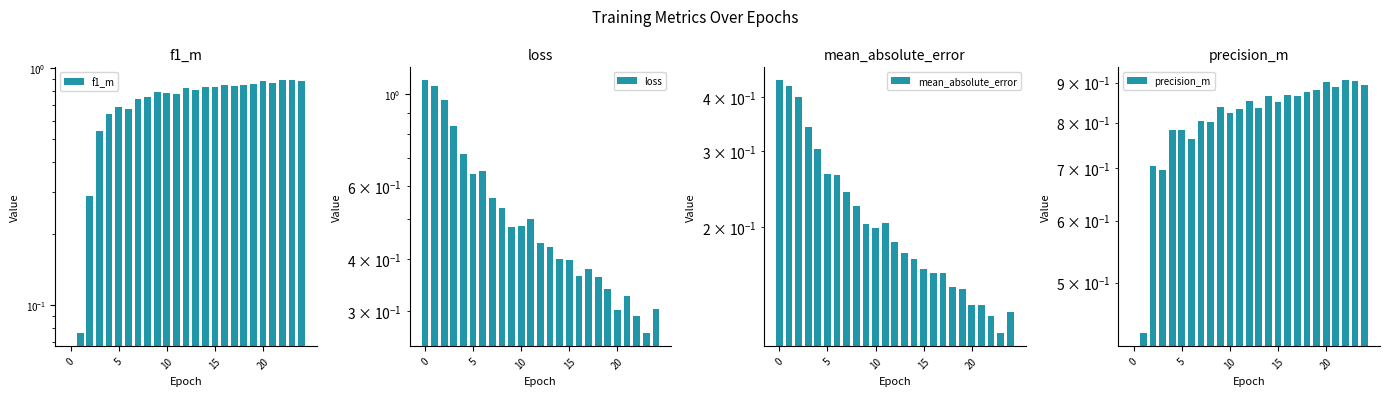

At how many categories does at least one series exceed 1?

2